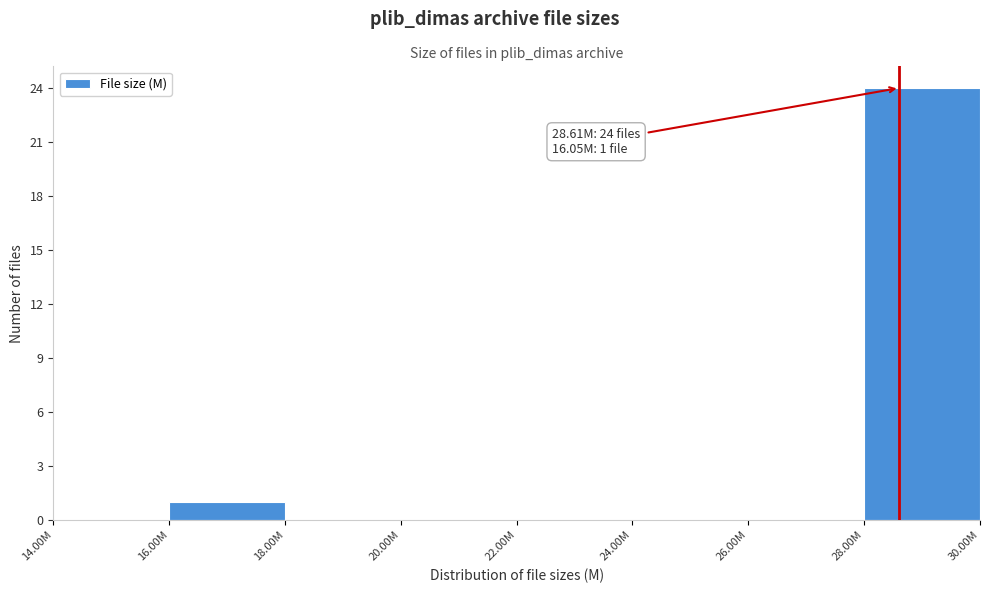

Reading left to right, what are all the values shown in this chart?

14.00M=0	16.00M=1	18.00M=0	20.00M=0	22.00M=0	24.00M=0	26.00M=0	28.00M=24